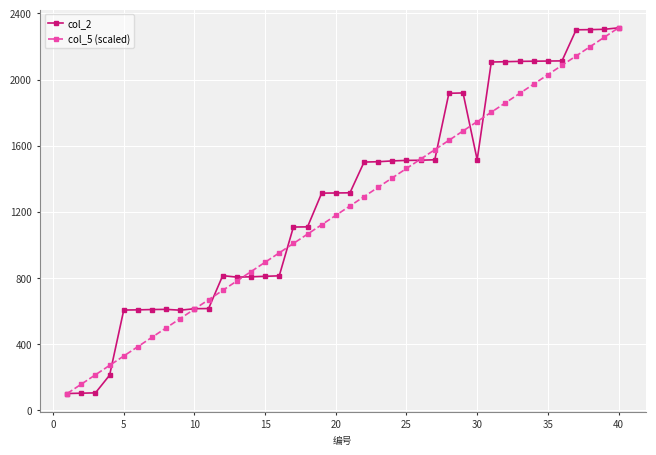

Is this an area chart (filled region under the line)?

No